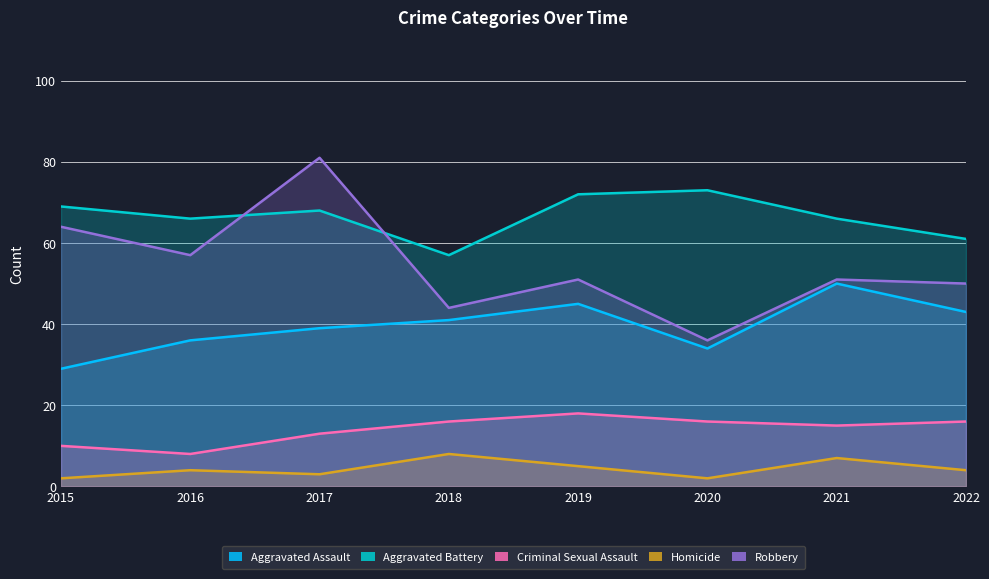

Does the chart display data point markers on the line(s)?

No